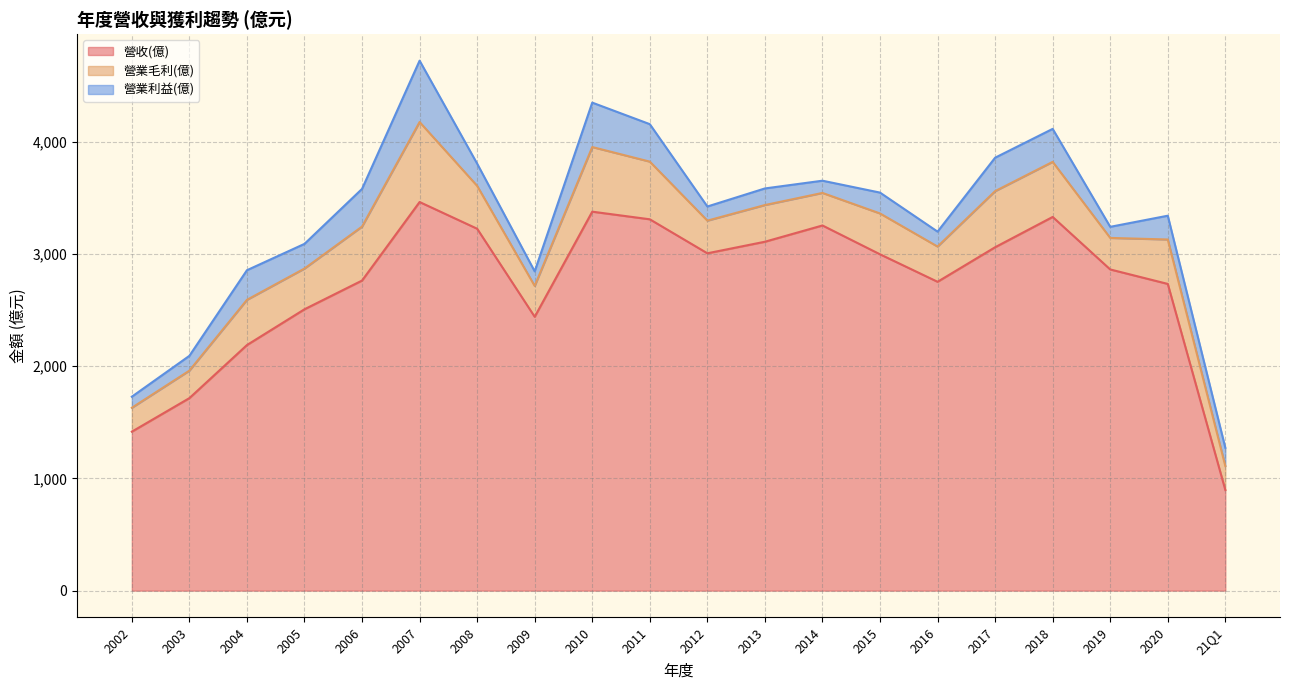

What are all the series names shown in the legend?

營收(億), 營業毛利(億), 營業利益(億)